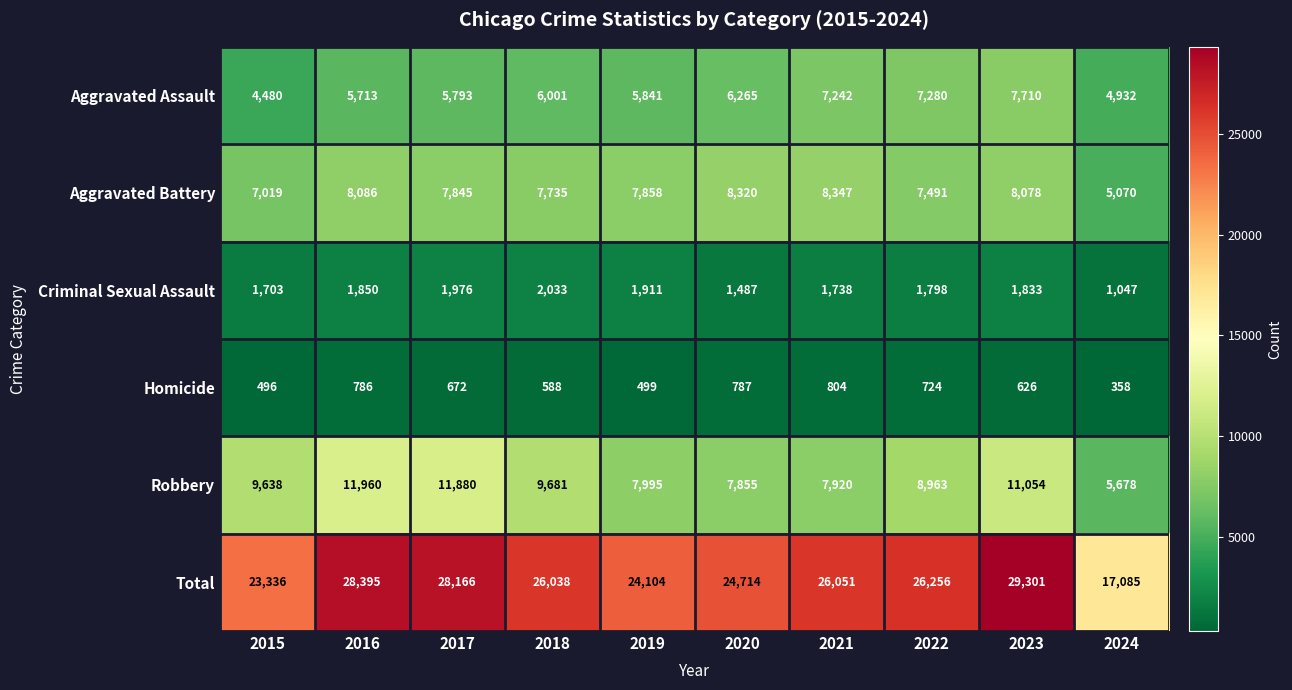

What is the difference between the highest and lowest values at 2015?

22840